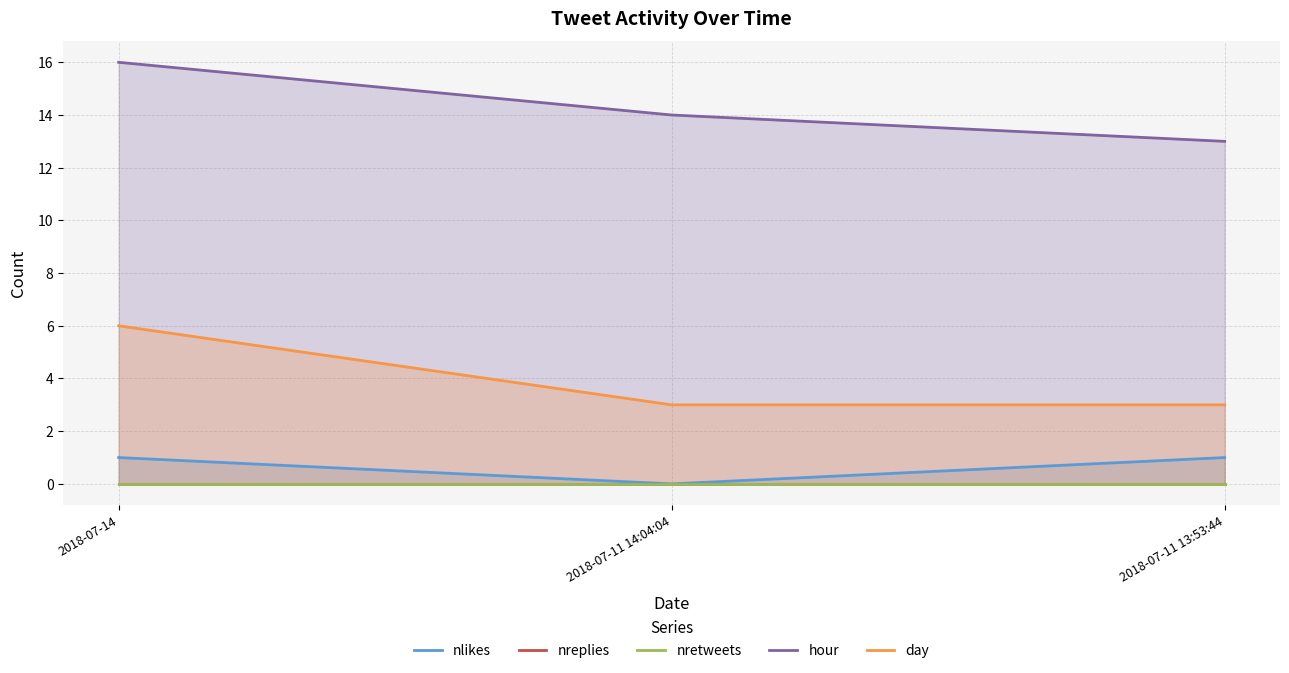

What are all the series names shown in the legend?

nlikes, nreplies, nretweets, hour, day